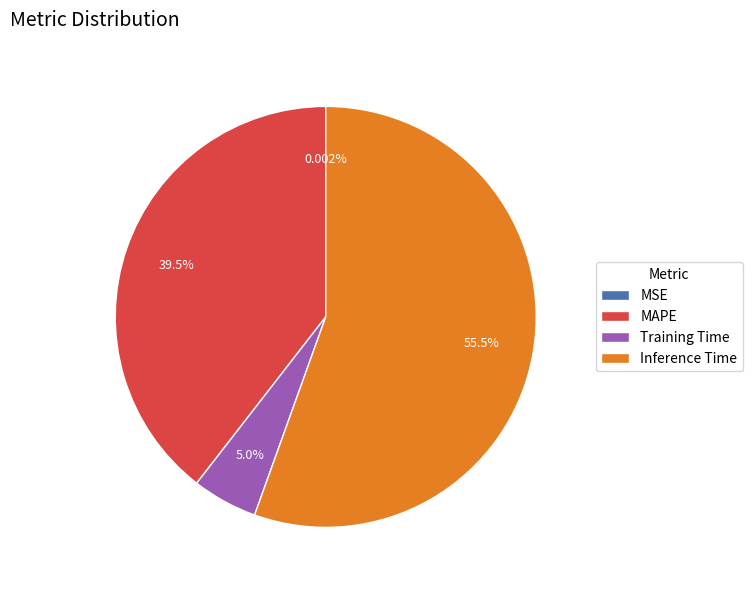

Does Training Time represent more than half of the total?

No